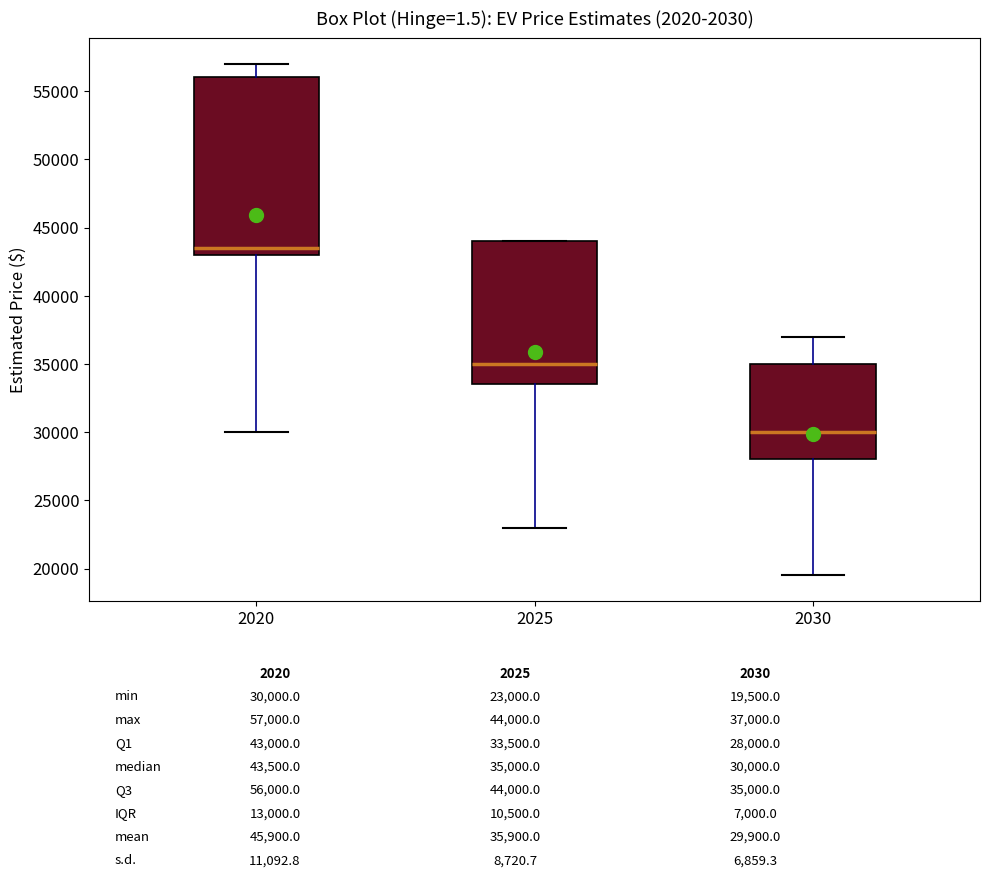

Reading left to right, transcribe this box plot: for each box, give where its median line is, the range the box spans, and where its two whiskers end, as read against the y-axis. The values are not printed on the chart, so give them approximately, as read against the axis.

2020: median 43500, box 43000 to 56000, whiskers 30000 to 57000
2025: median 35000, box 33500 to 44000, whiskers 23000 to 44000
2030: median 30000, box 28000 to 35000, whiskers 19500 to 37000